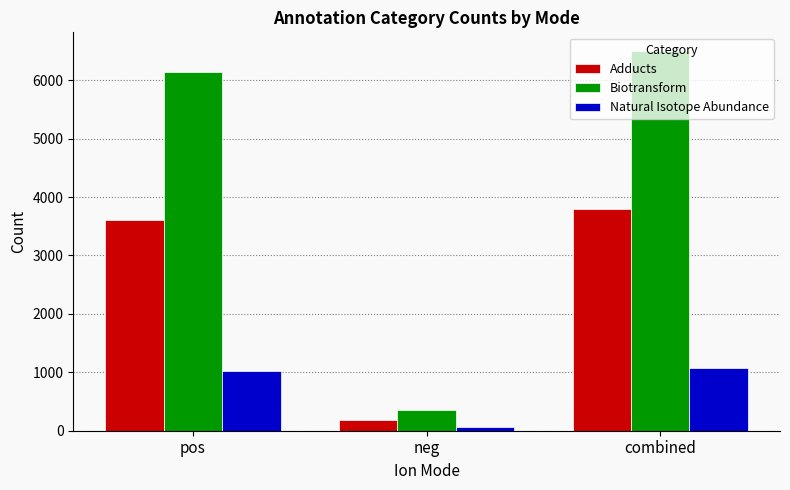

How many distinct data groups are displayed?

3